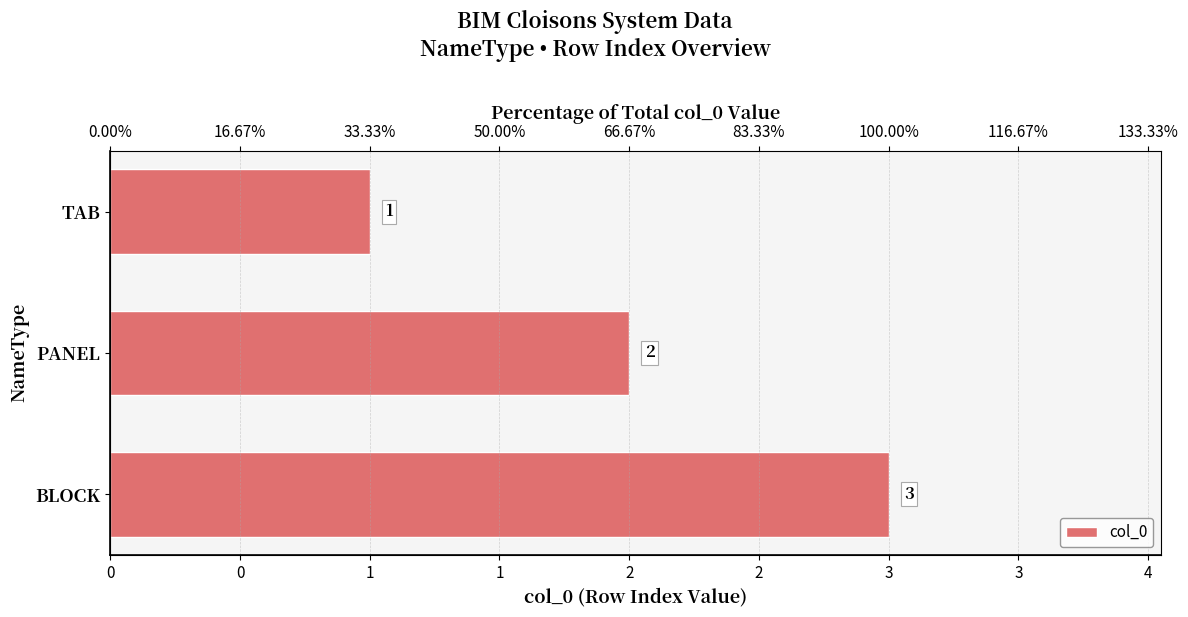

What is the difference between the maximum and minimum values?

2